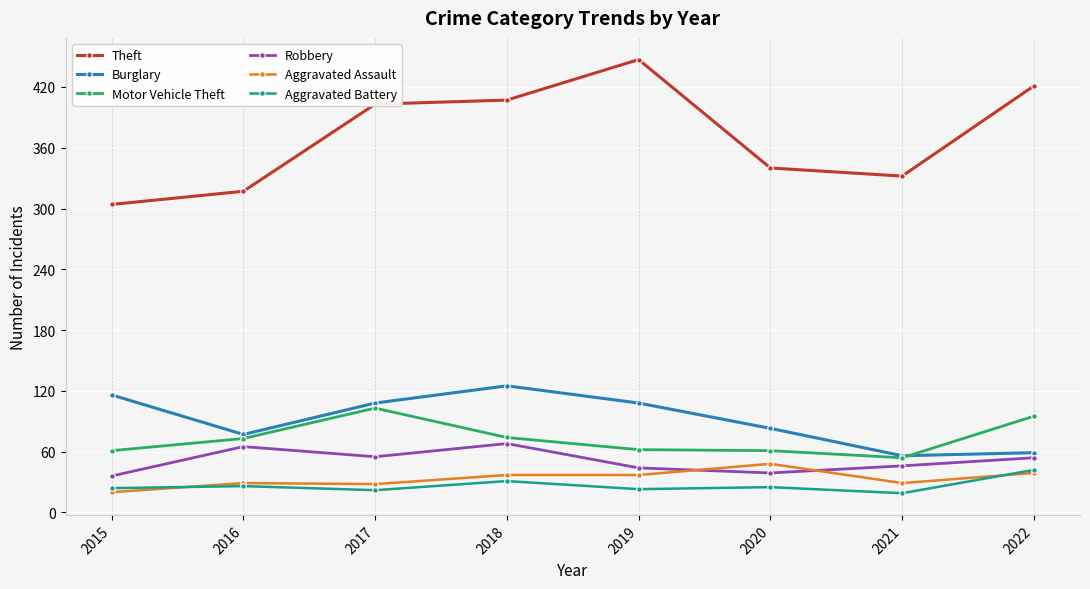

What is the sum of the Burglary values at 2019 and 2020?

191